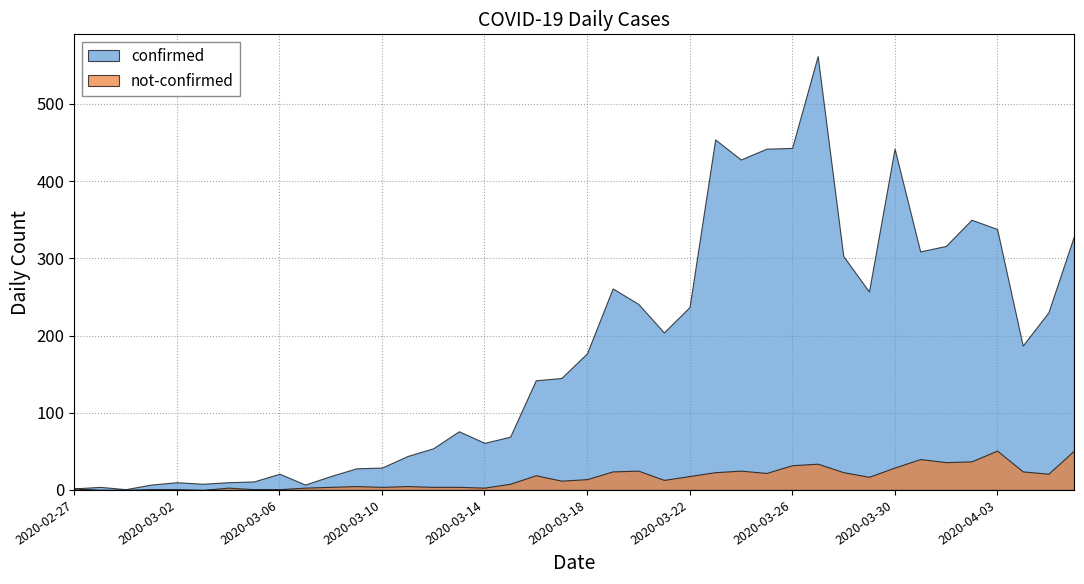

Rank the series by their average value, from highest to lowest.

confirmed, not-confirmed